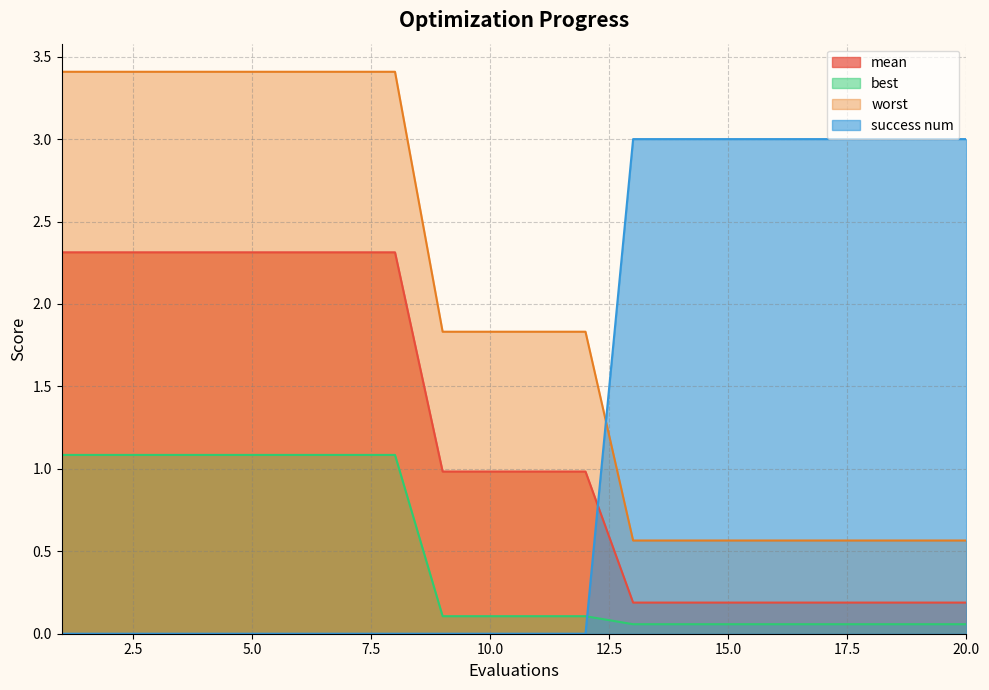

The best series shows 0.1 at 10. True or false?

False